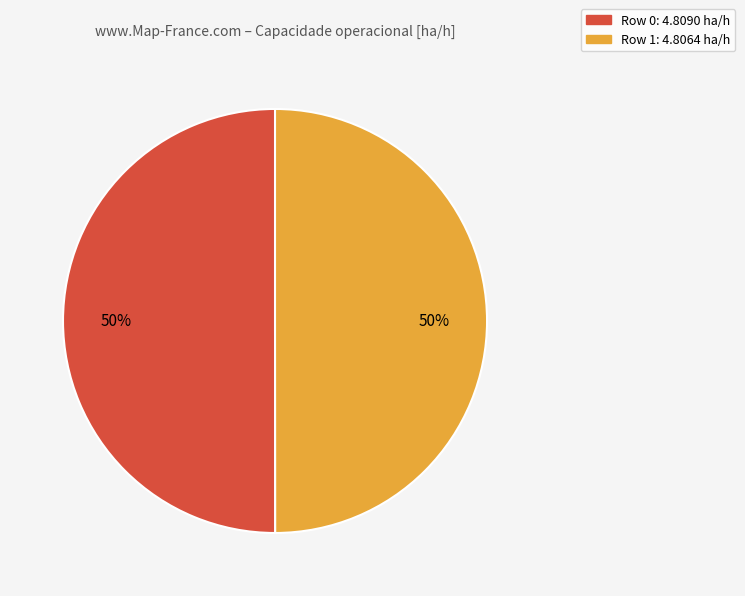

How many segments does this pie chart have?

2